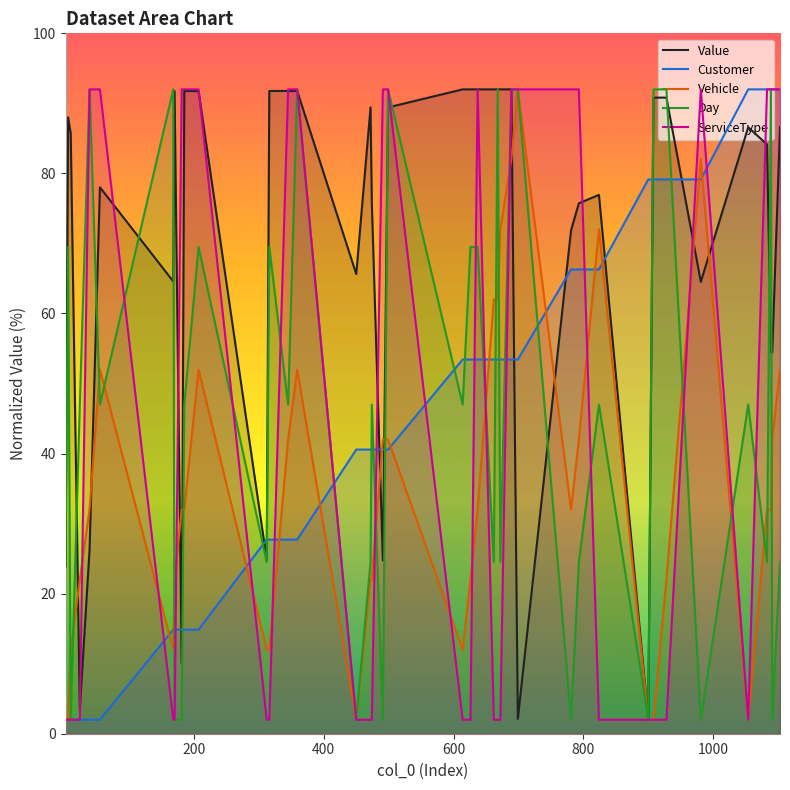

Which series has the largest total across all categories?

Value